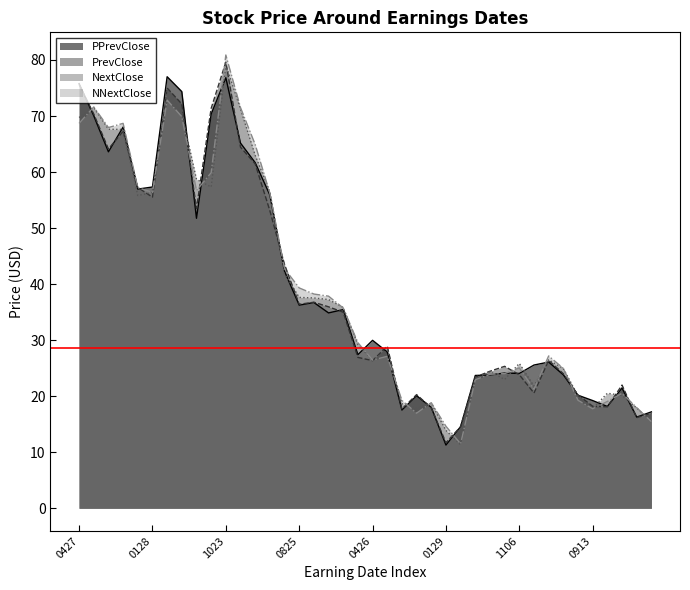

The NNextClose series shows 29.5 at 0128. True or false?

False